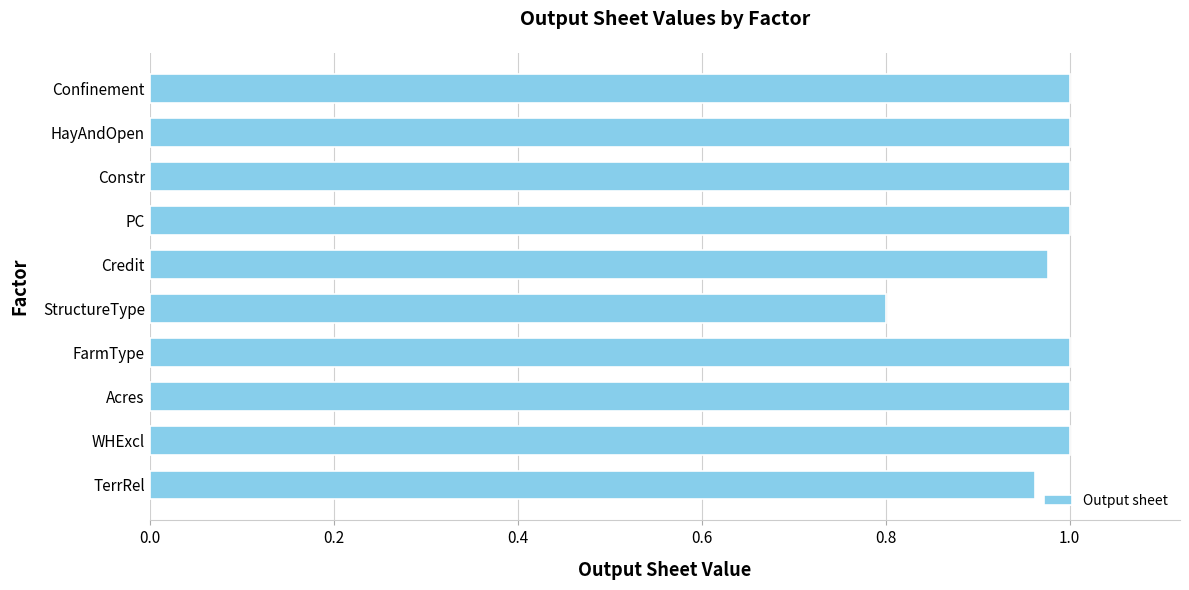

Which has a higher value, StructureType or Confinement?

Confinement